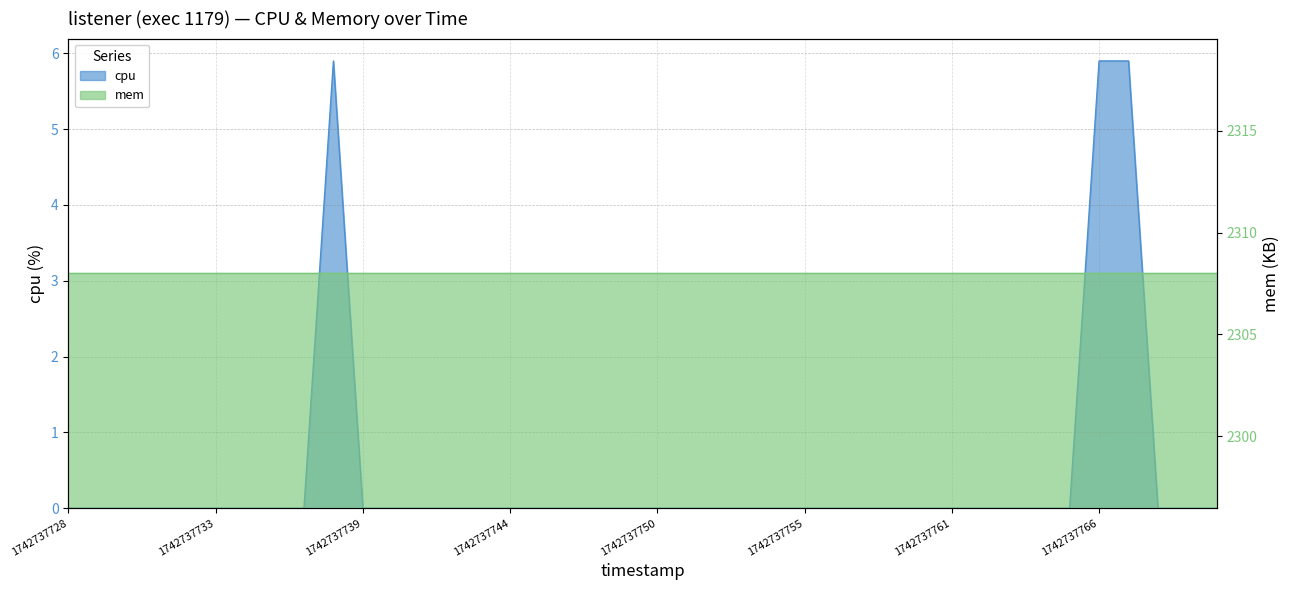

Reading left to right, what are all the values shown in this chart?

0.0	0.0	0.0	0.0	0.0	0.0	0.0	0.0	0.0	5.9	0.0	0.0	0.0	0.0	0.0	0.0	0.0	0.0	0.0	0.0	0.0	0.0	0.0	0.0	0.0	0.0	0.0	0.0	0.0	0.0	0.0	0.0	0.0	0.0	0.0	5.9	5.9	0.0	0.0	0.0